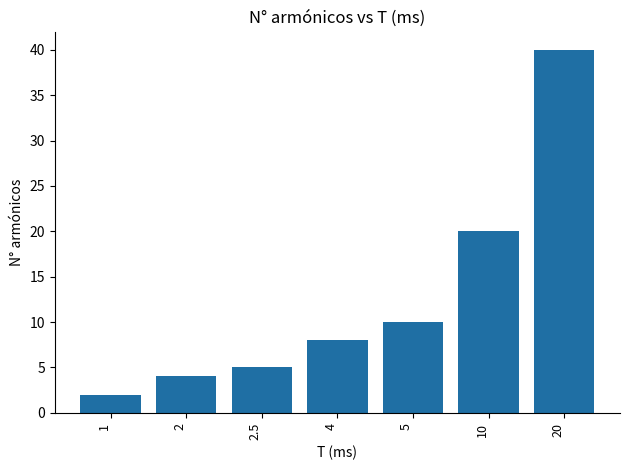

What position from the left is 5?

5